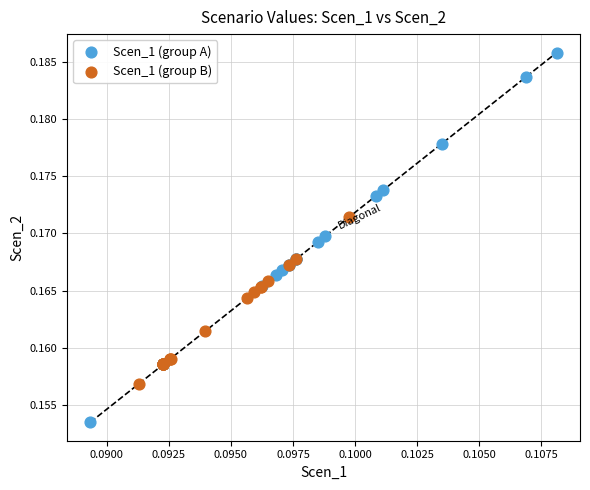

Which series has the widest spread of Y values?

Scen_1 (group A)